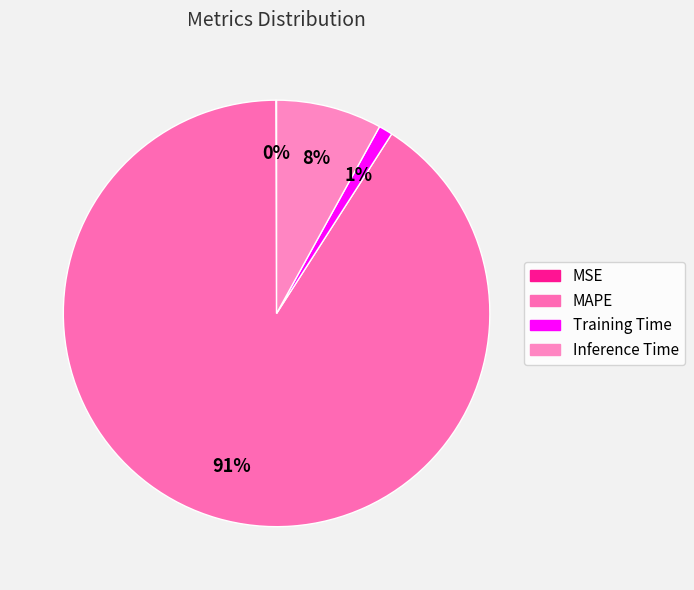

Which category accounts for the majority?

MAPE